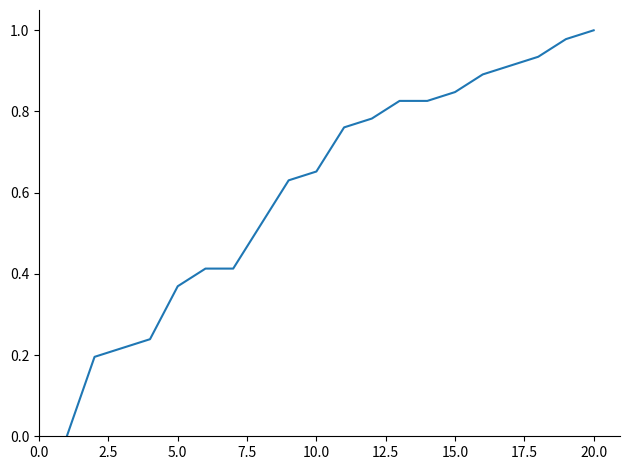

Does the chart display data point markers on the line(s)?

No